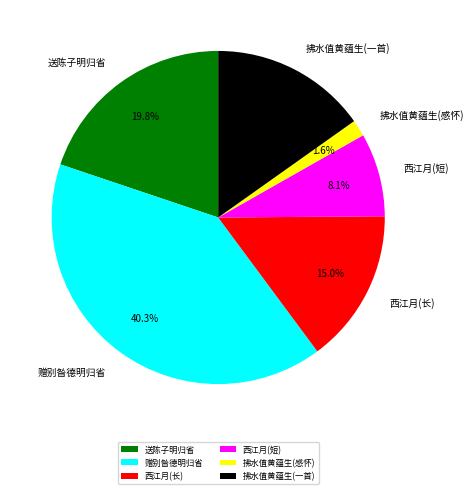

Which category has the biggest portion of the pie?

赠别昝德明归省